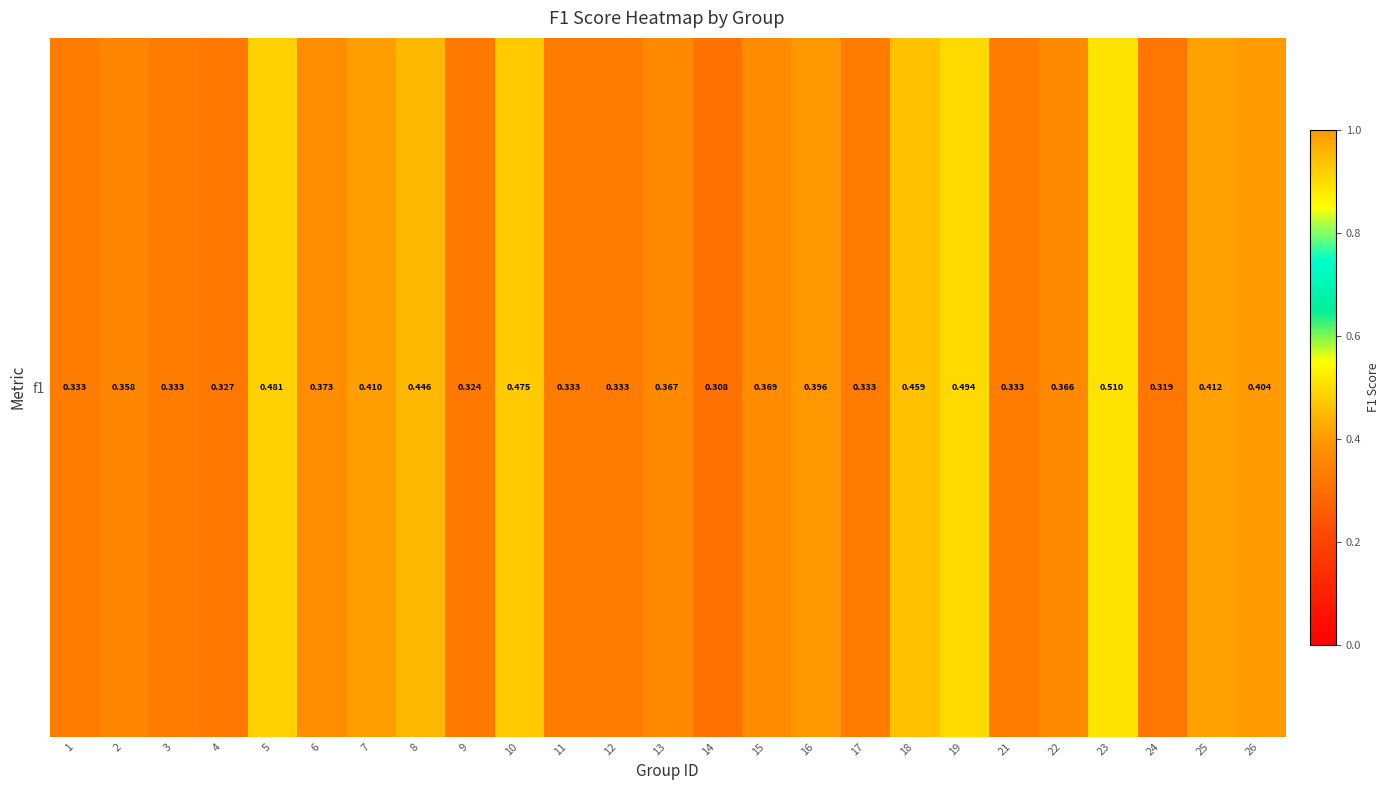

What is the difference between the second highest and minimum values?

0.2